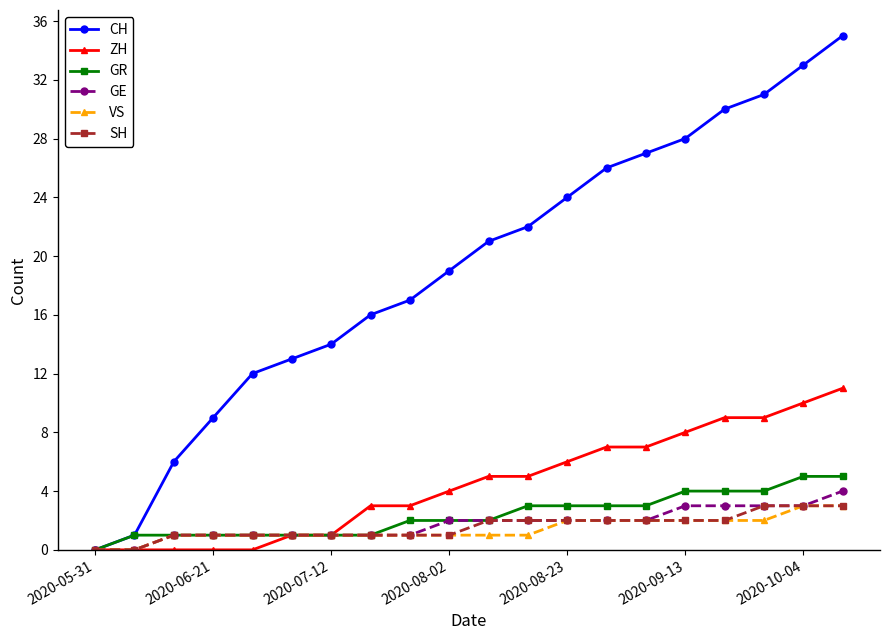

Which series has the largest total across all categories?

CH